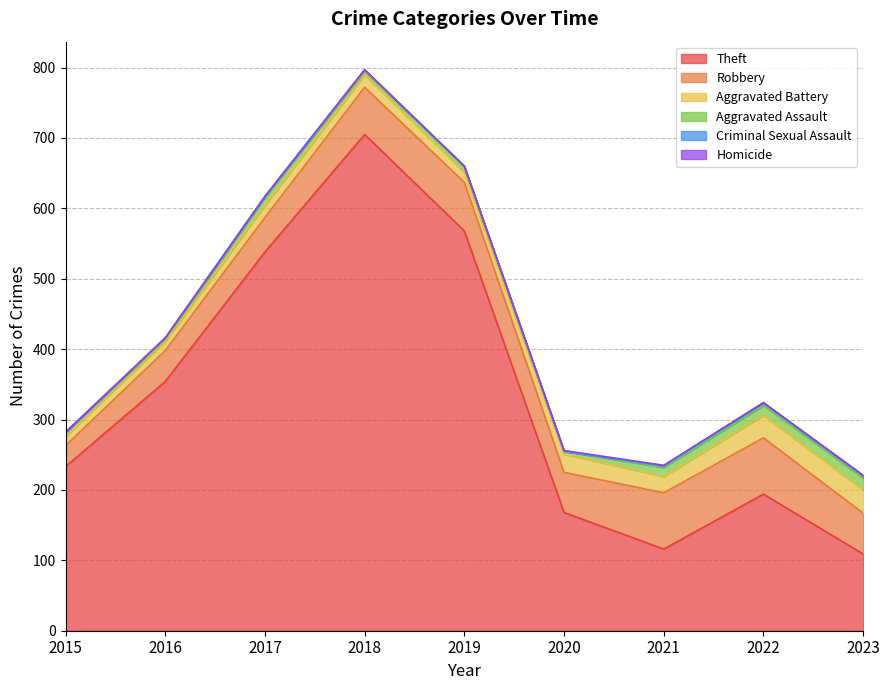

Where is the first local minimum for Theft?

2021